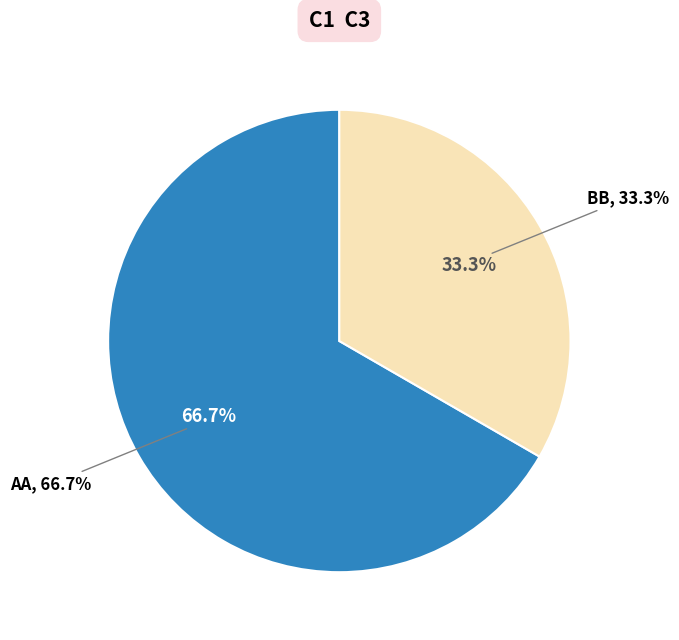

Which slice is the smallest?

BB